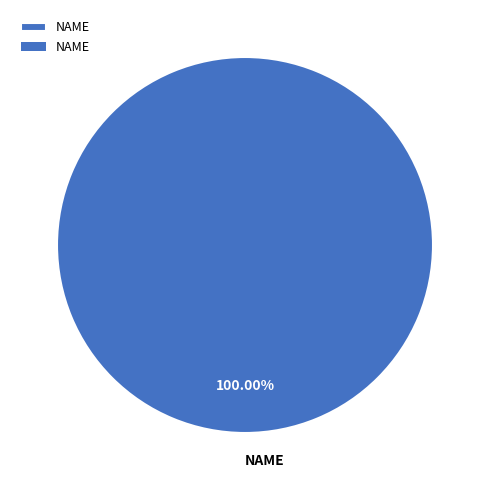

To the nearest percent, what portion does NAME represent?

100%